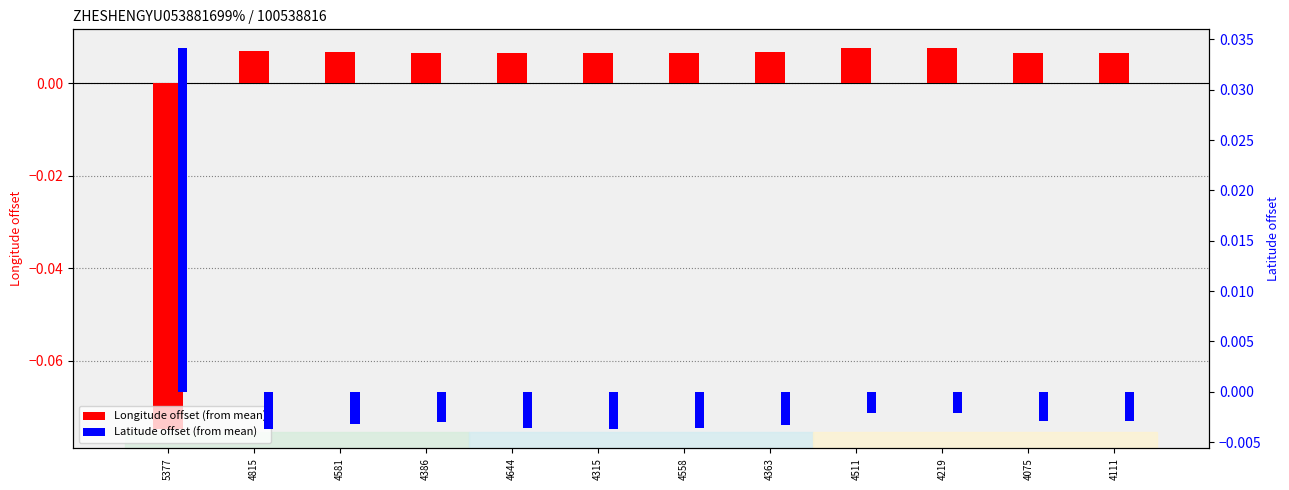

Between 4581 and 4644, which series saw the biggest shift?

Latitude offset